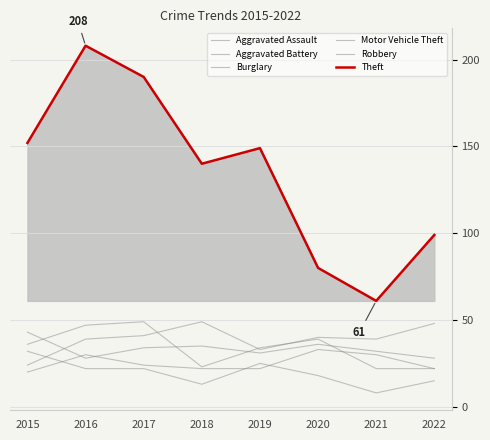

What is the value of the Robbery point at the 2nd from the left?

47